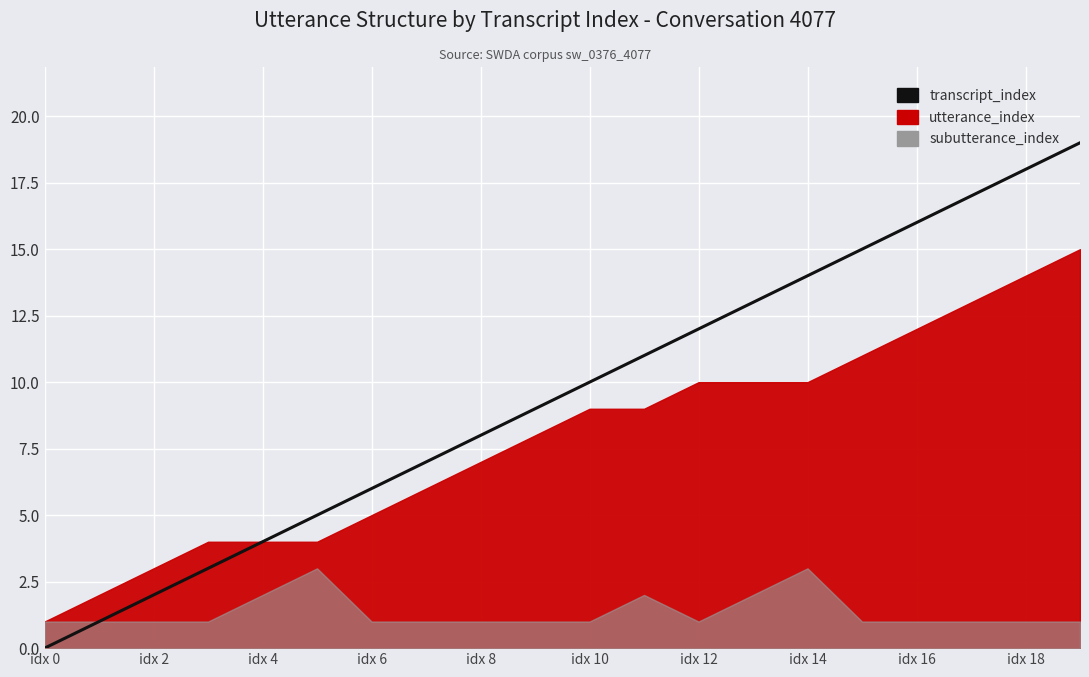

The chart shows a value of 13 at 13. True or false?

True